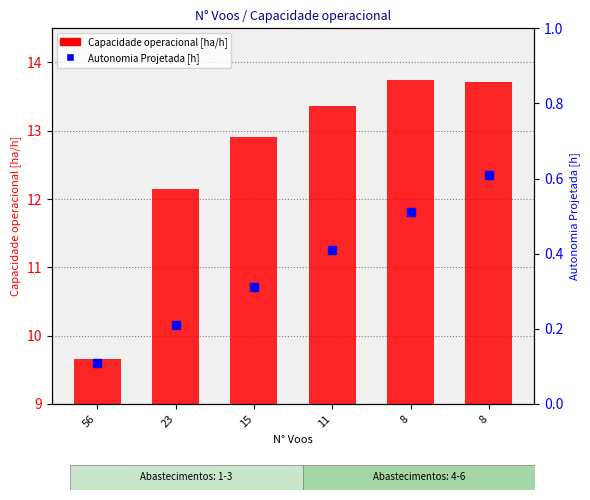

Rank the series by their maximum value, from highest to lowest.

Capacidade operacional [ha/h], Autonomia Projetada [h]